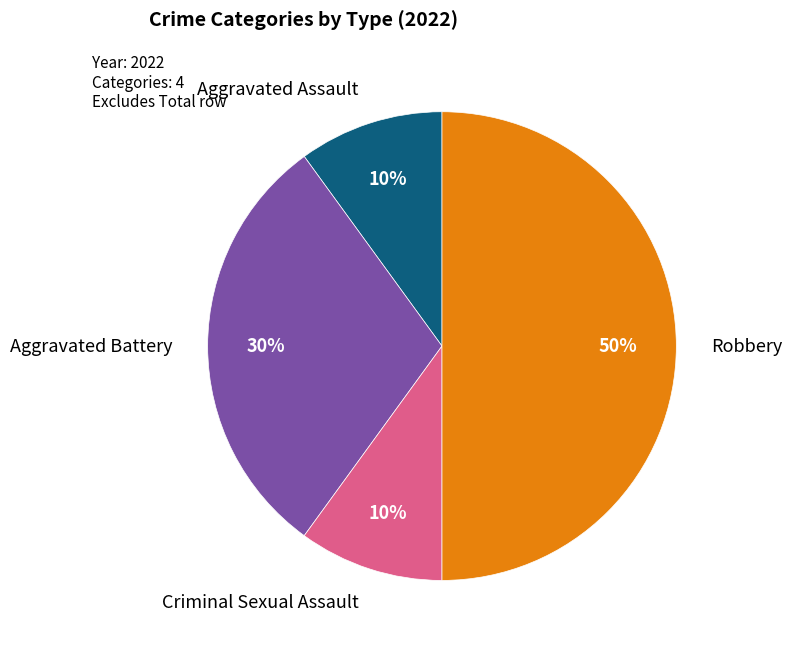

To the nearest percent, what is the difference between the largest and smallest slice percentages?

40%